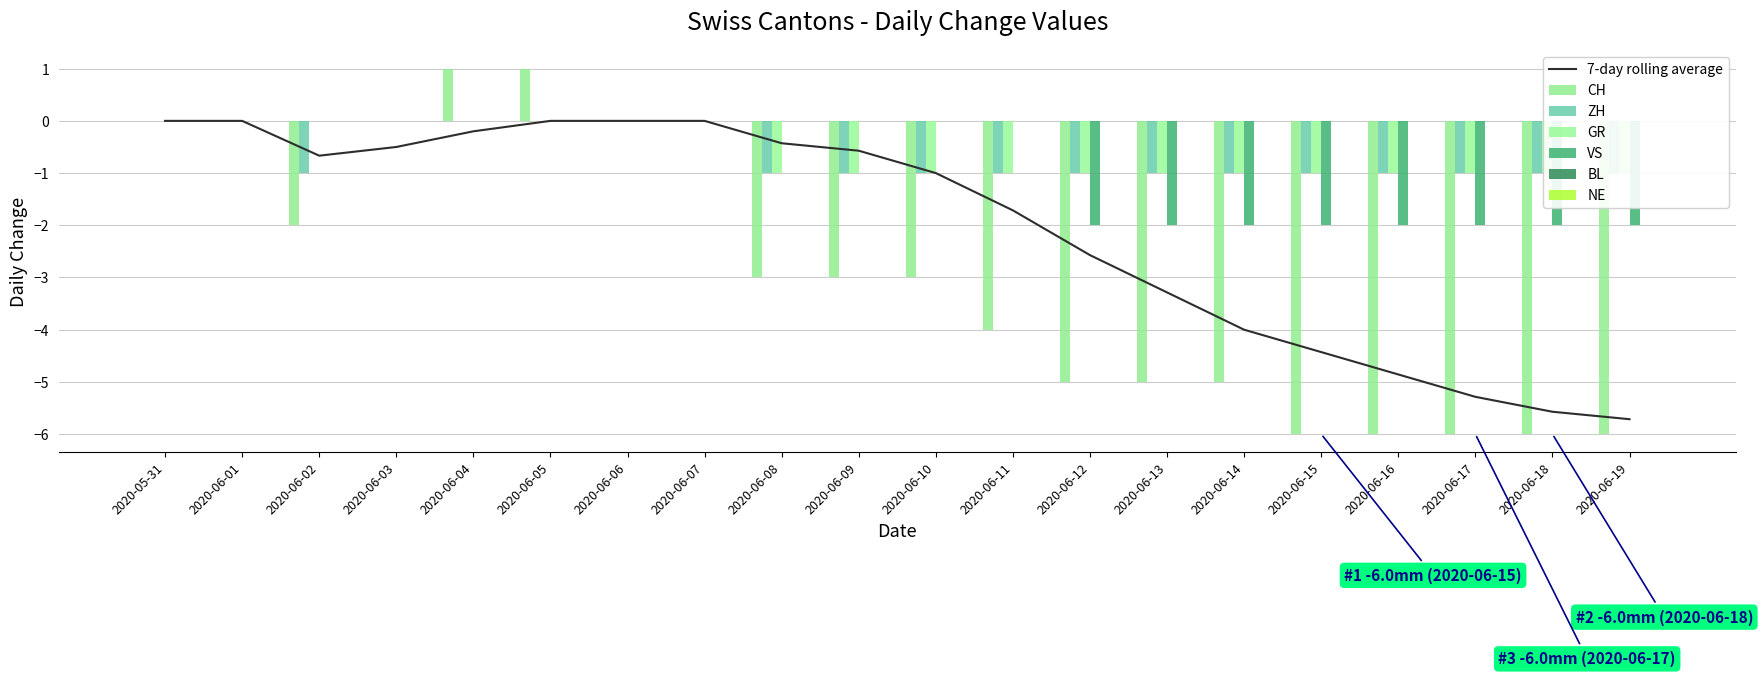

What is the sum of the GR values at 2020-06-04 and 2020-06-13?

-1